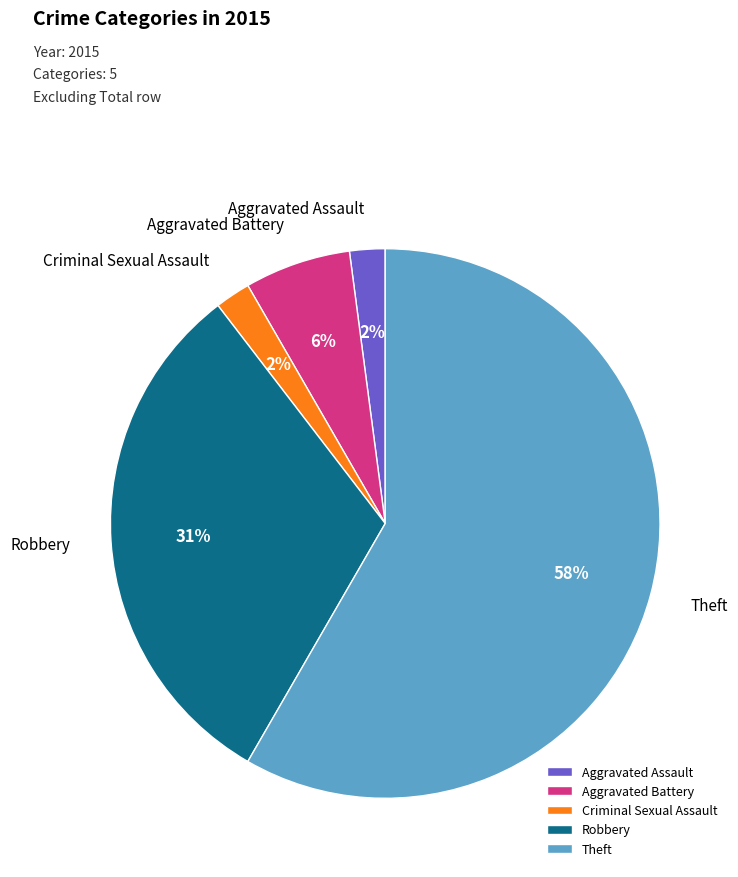

Which slice is the largest?

Theft